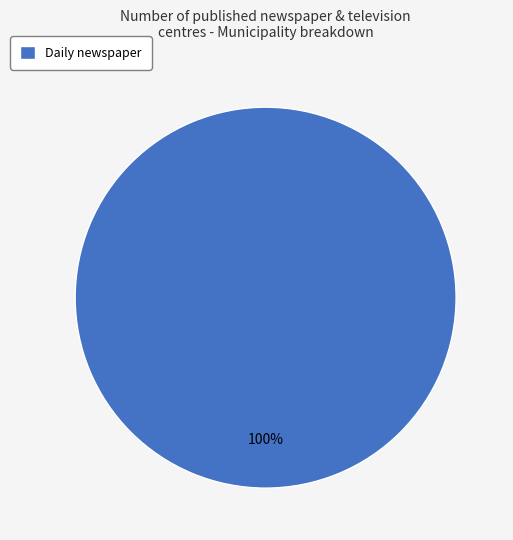

How many slices are in this pie chart?

1